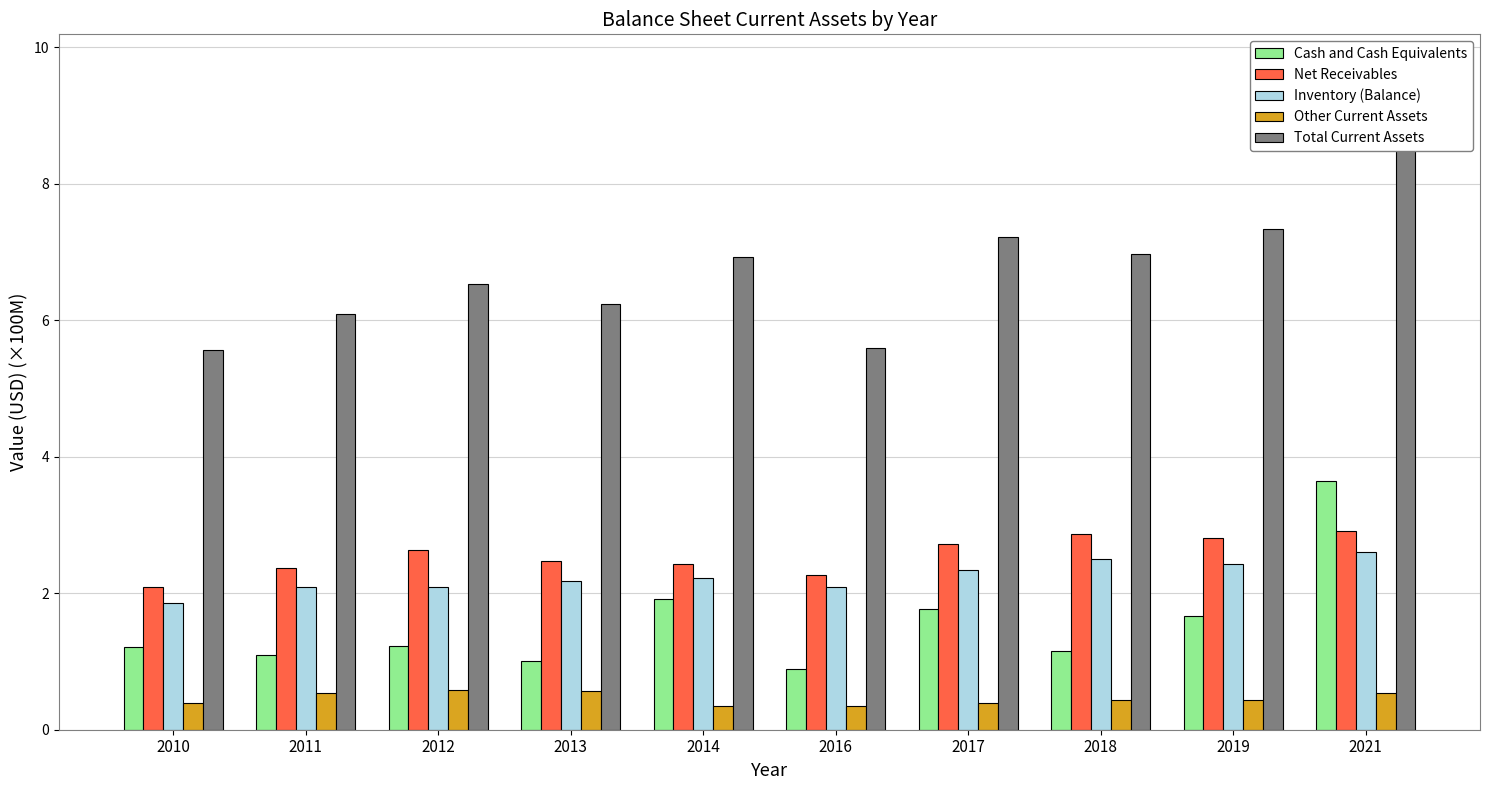

Are the bars grouped side by side (vs. stacked)?

Yes